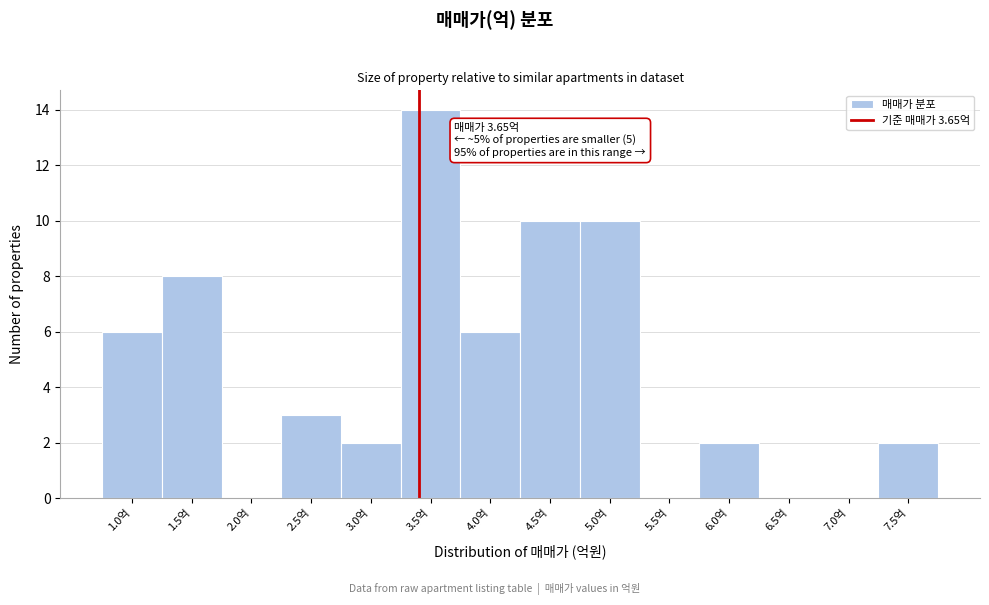

Reading left to right, what are all the values shown in this chart?

1.0억=6	1.5억=8	2.0억=0	2.5억=3	3.0억=2	3.5억=14	4.0억=6	4.5억=10	5.0억=10	5.5억=0	6.0억=2	6.5억=0	7.0억=0	7.5억=2